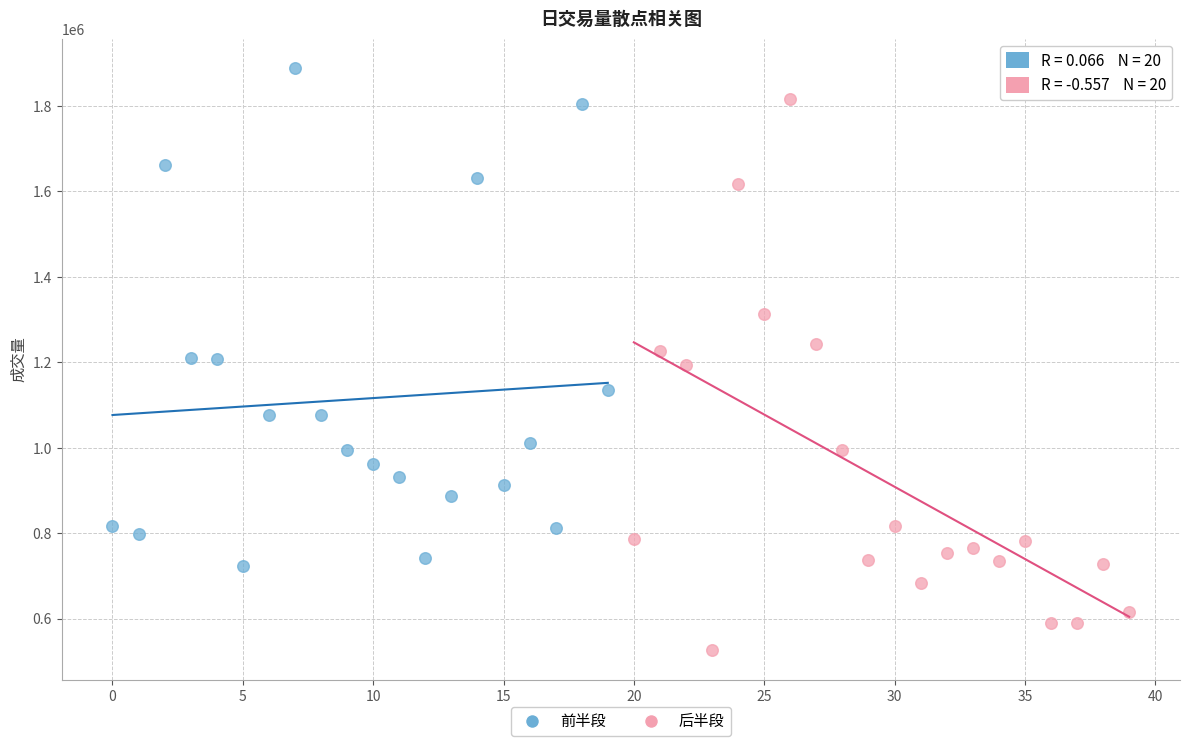

What are all the series names shown in the legend?

前半段, 后半段